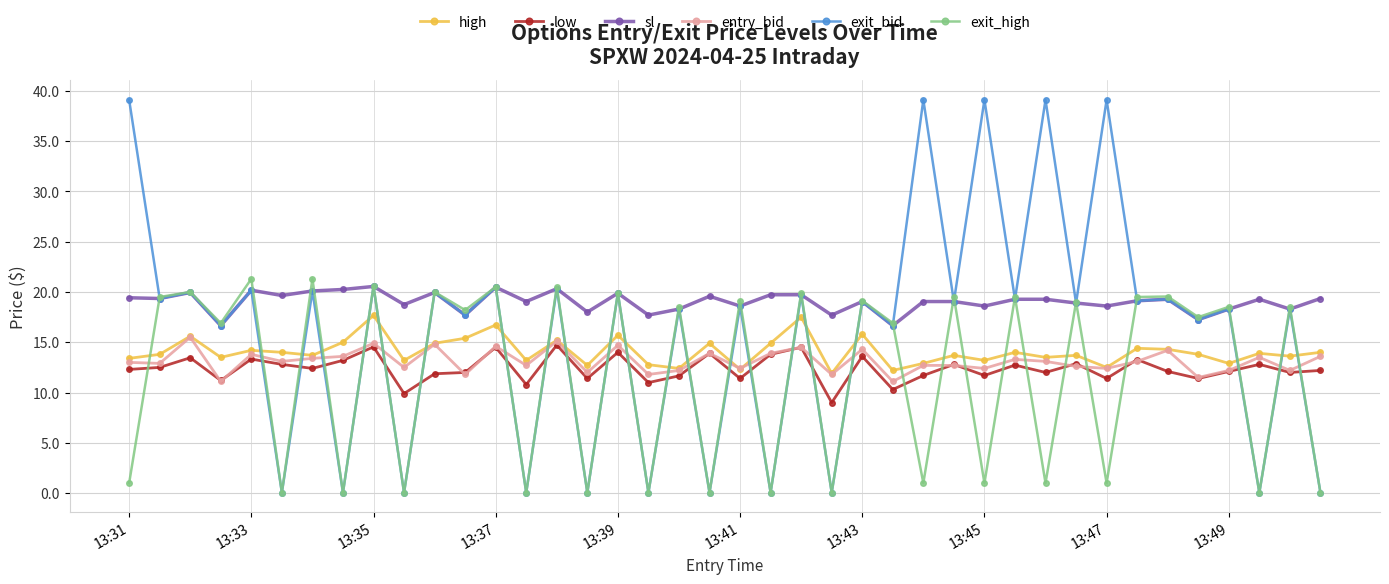

Is this an area chart (filled region under the line)?

No